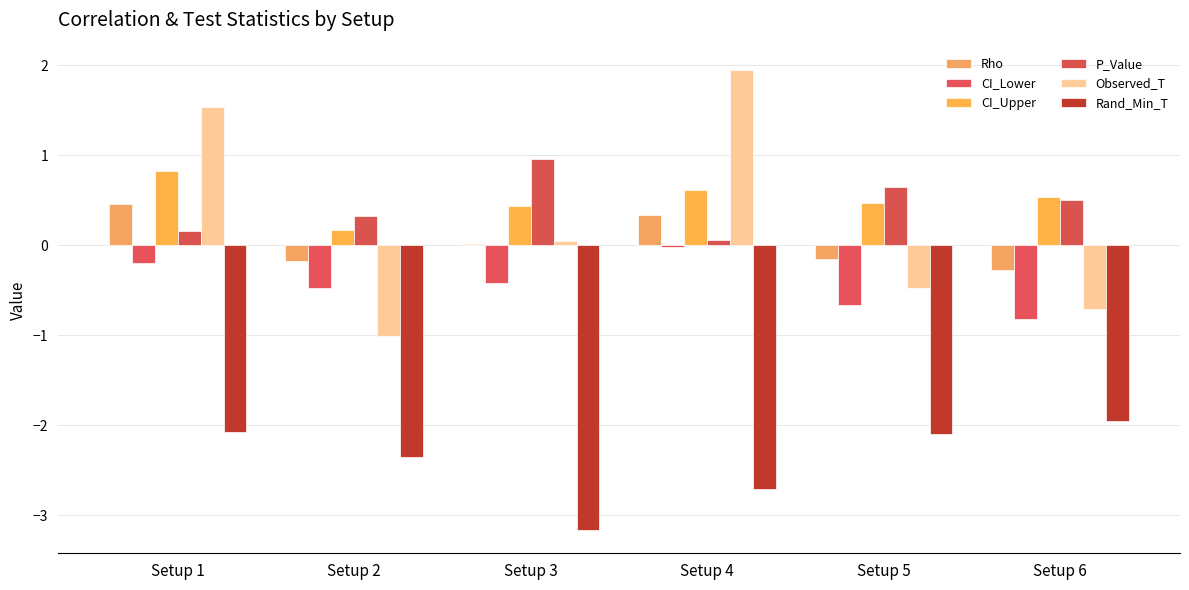

How many categories are shown in the chart?

6